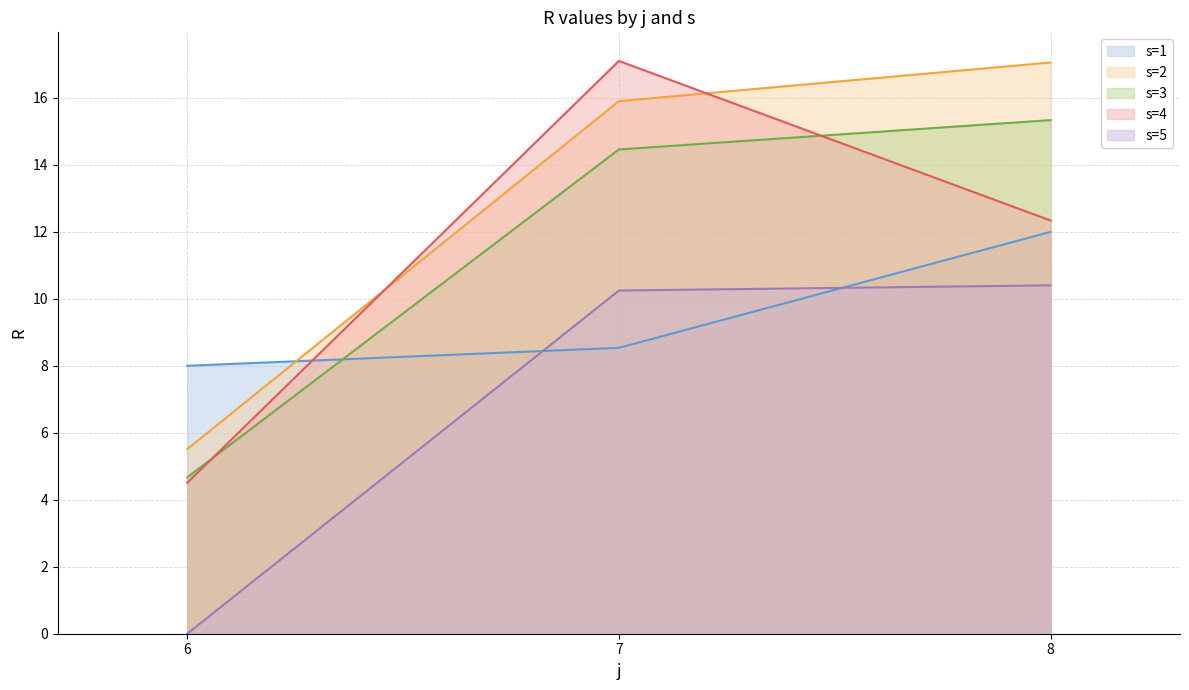

The s=1 series shows 1.8 at 6. True or false?

False